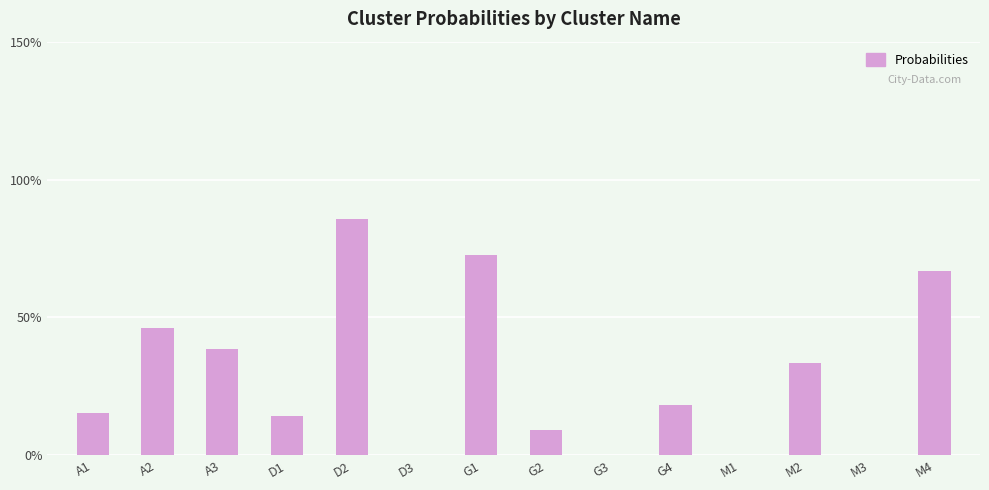

What is the change in value from A2 to G2?

-0.4